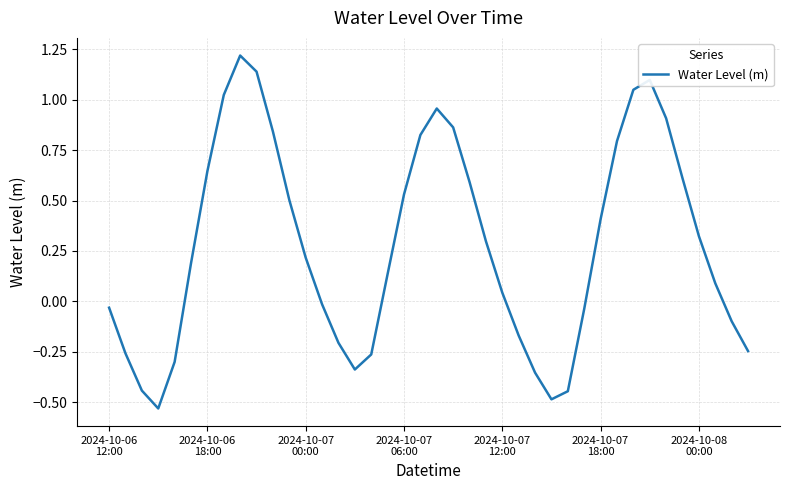

What is the difference between the maximum and minimum values?

1.8